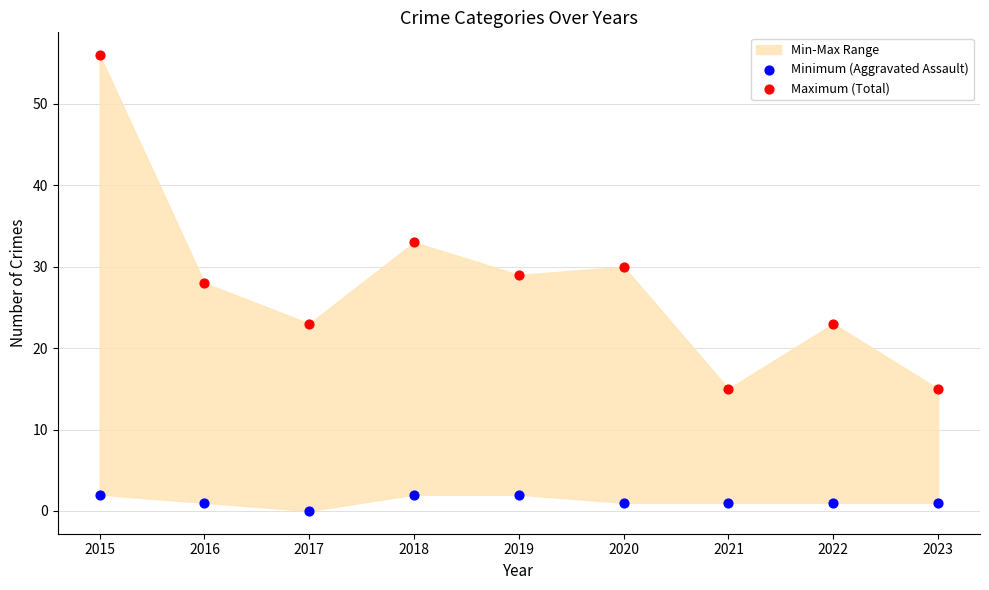

Which series reaches the maximum Y coordinate?

Maximum (Total)